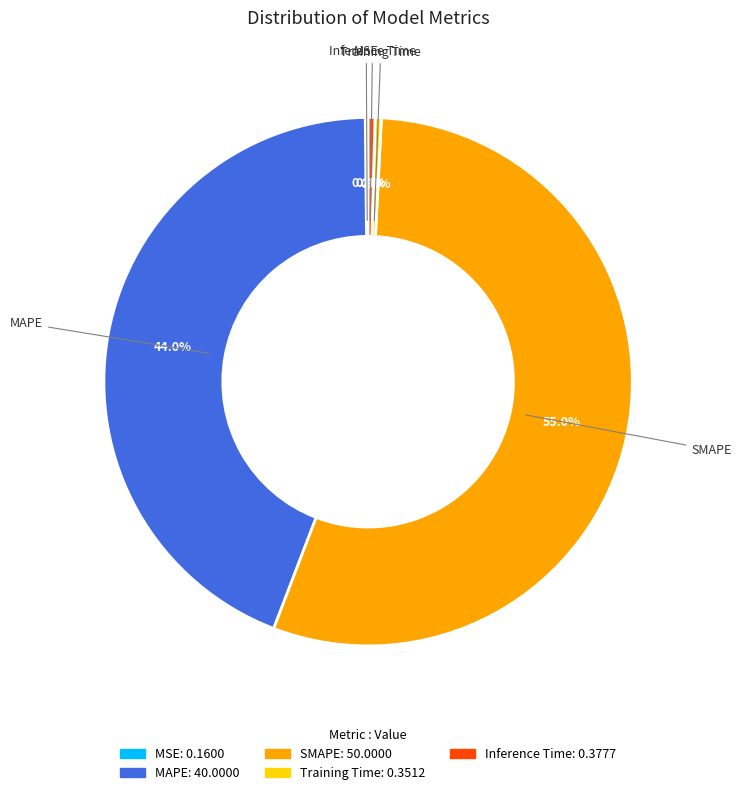

Is there a majority slice in this chart?

Yes